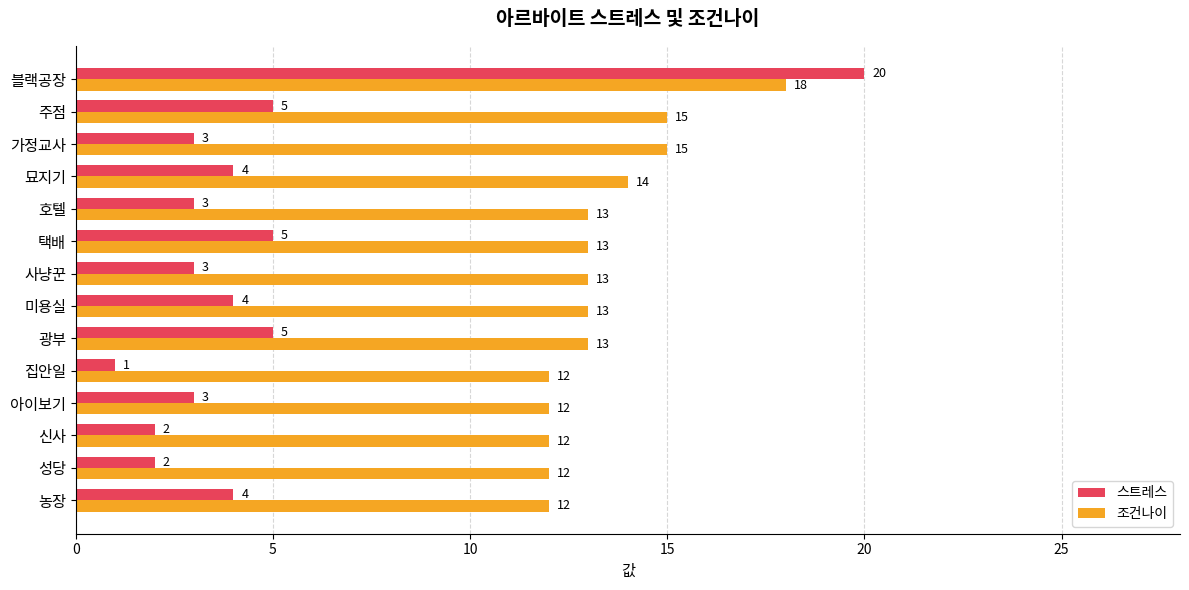

At how many categories does at least one series exceed 1?

14